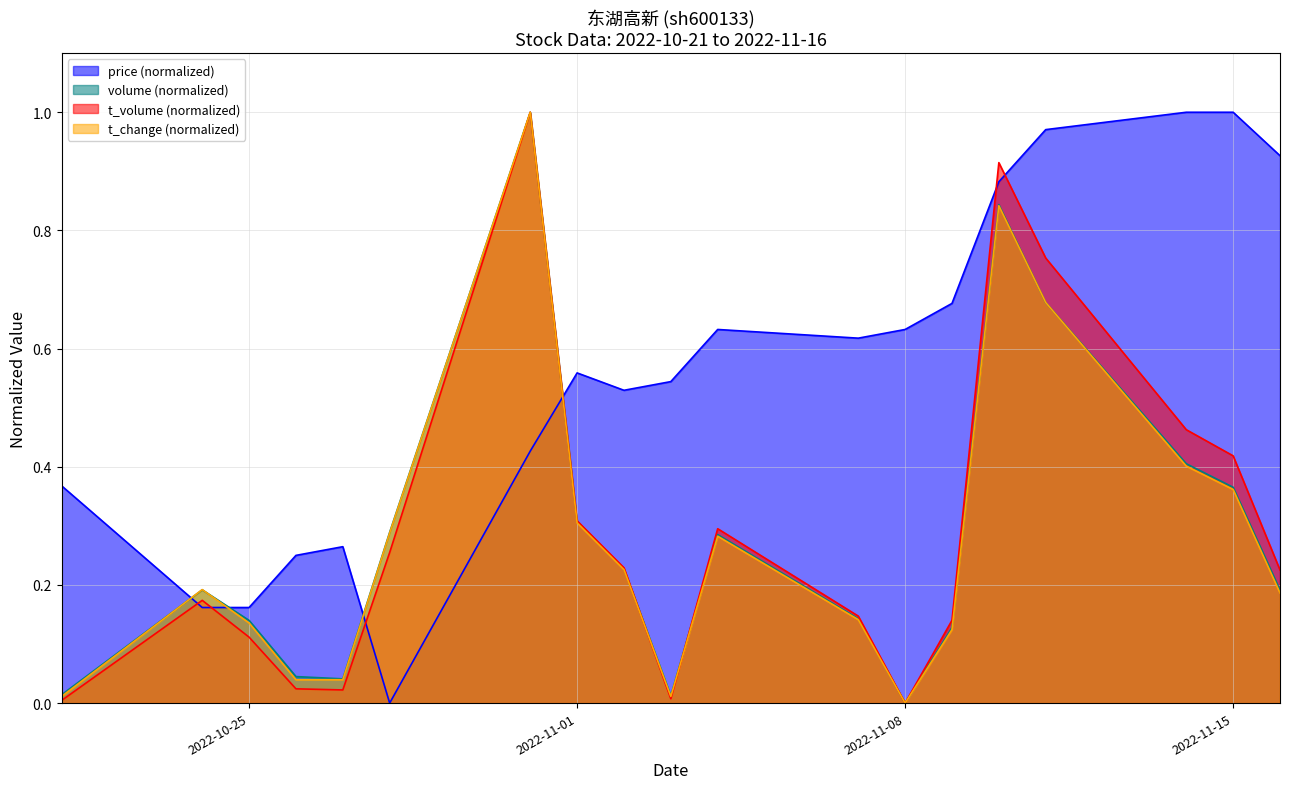

How many lines are shown in the chart?

4